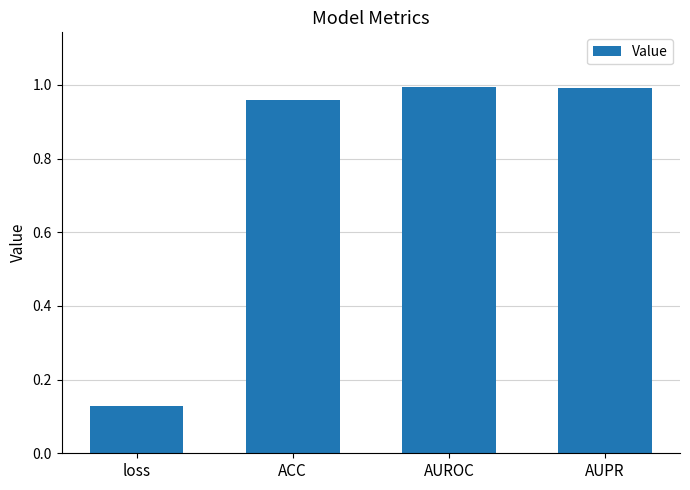

Is it true that the value at AUROC is 1.5?

False